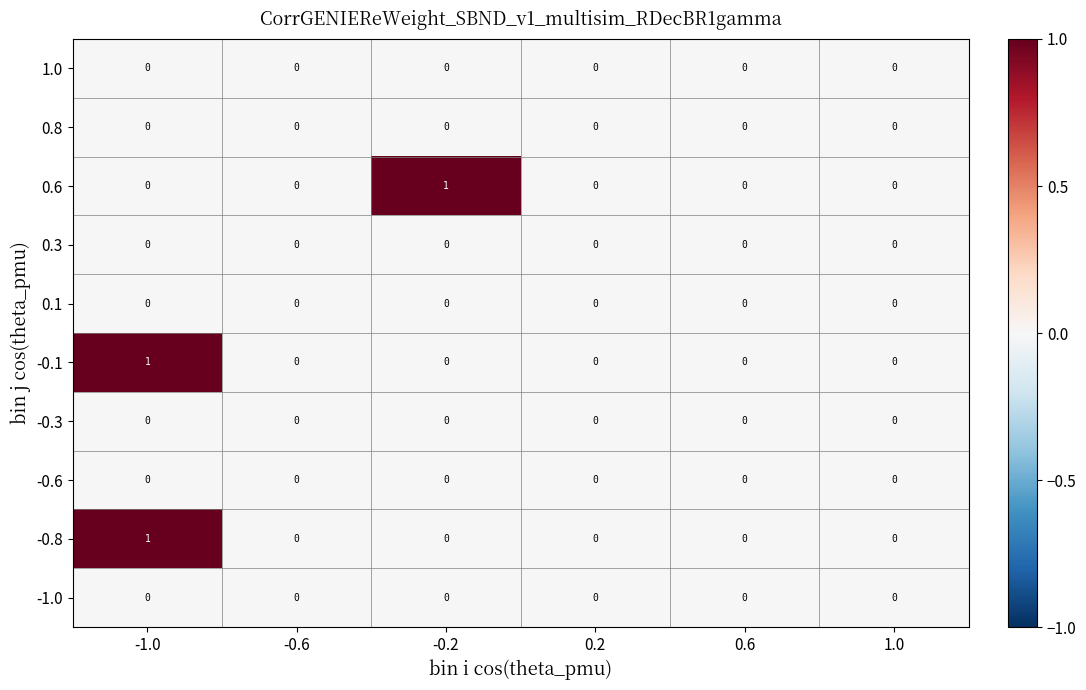

Is it true that -0.6 equals 0 at 1.0?

True